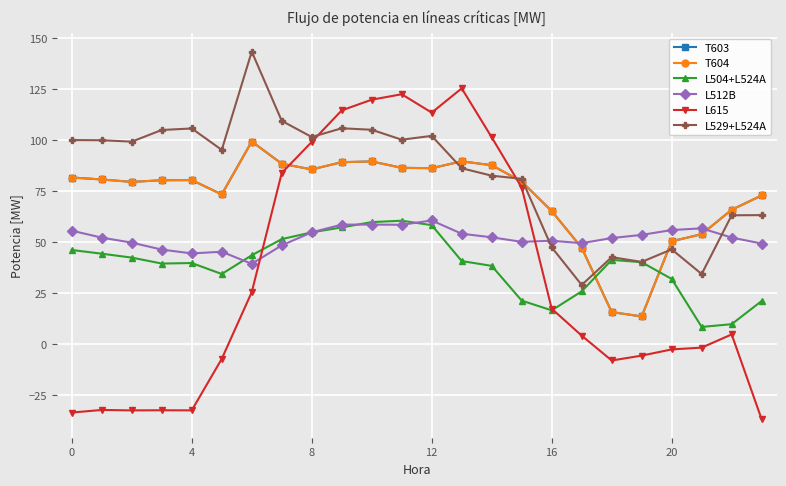

Is this an area chart (filled region under the line)?

No